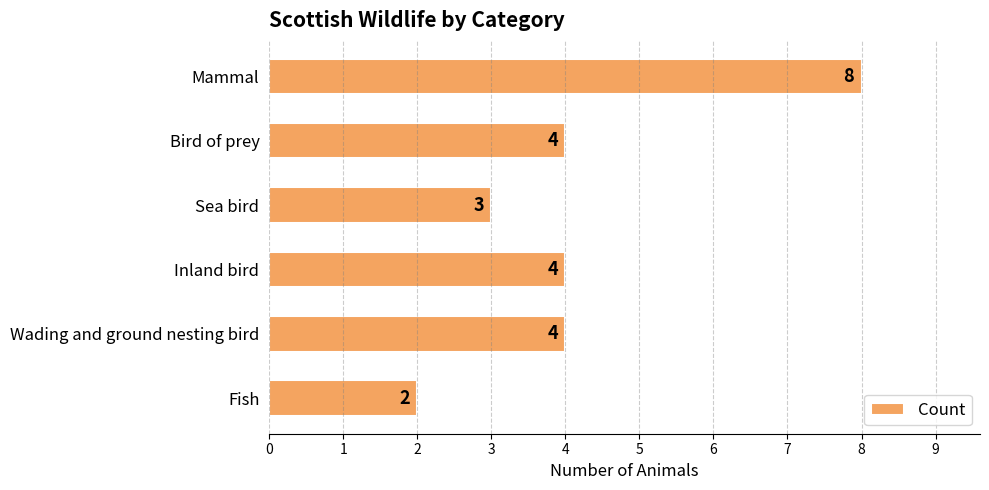

What is the average value?

4